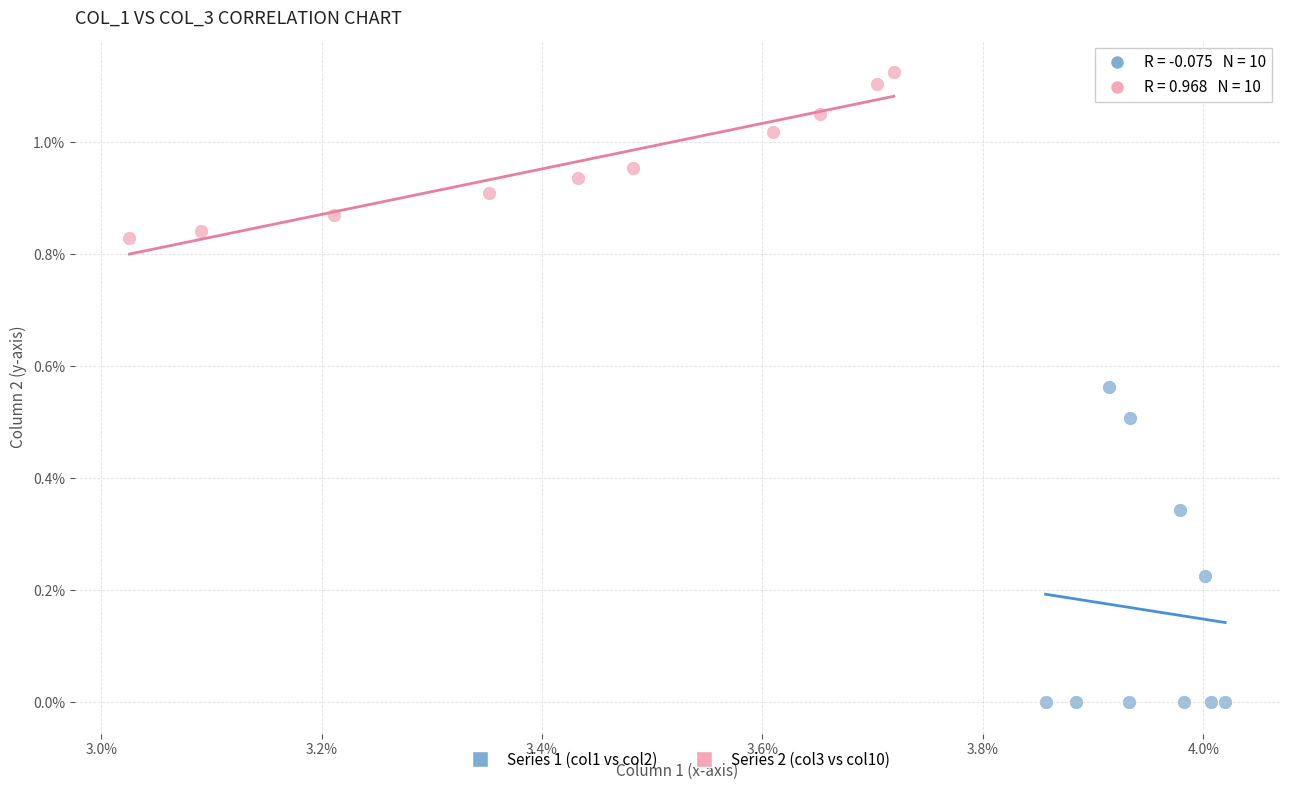

Which series contains the highest Y value?

Series 2 (col3 vs col10)